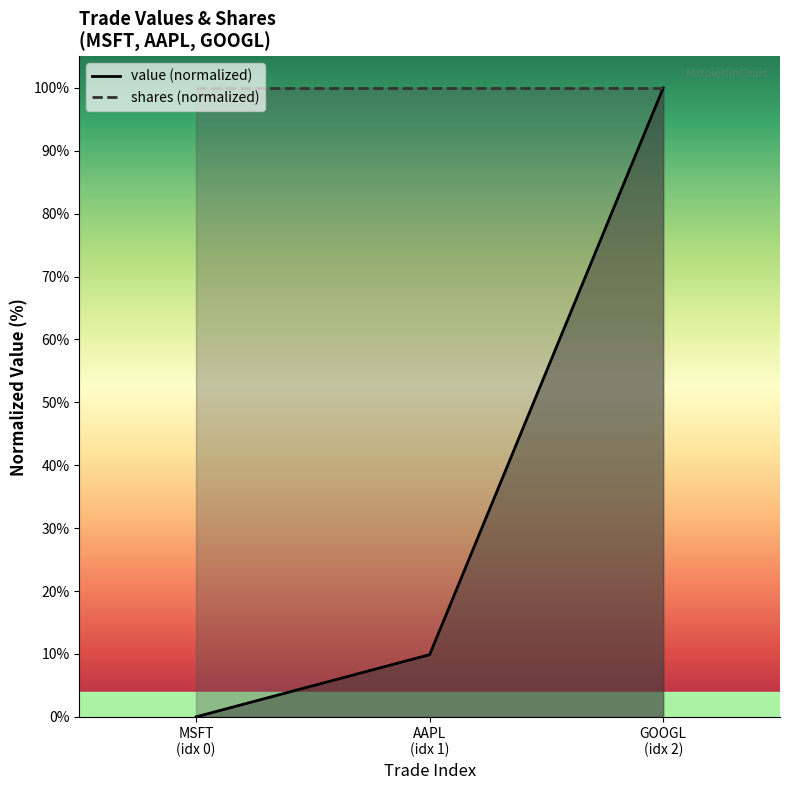

What is the sum of all values?

109.9